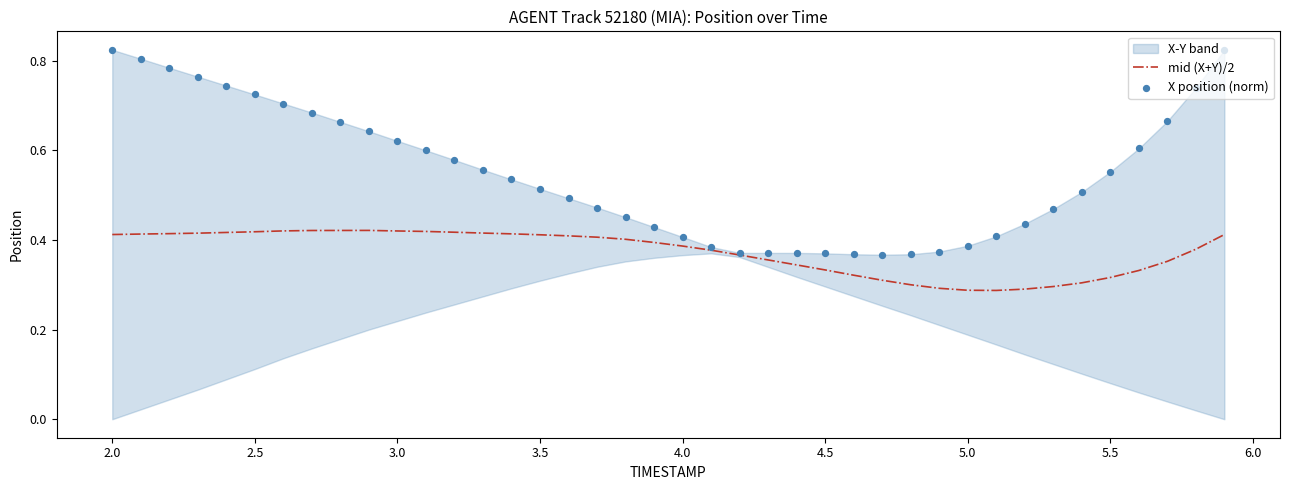

At how many categories does at least one series exceed 0?

40